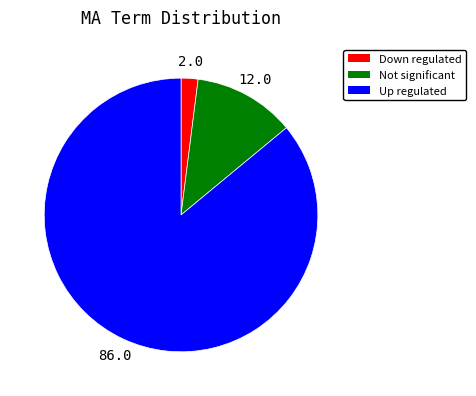

What is the largest slice in the pie chart?

Up regulated